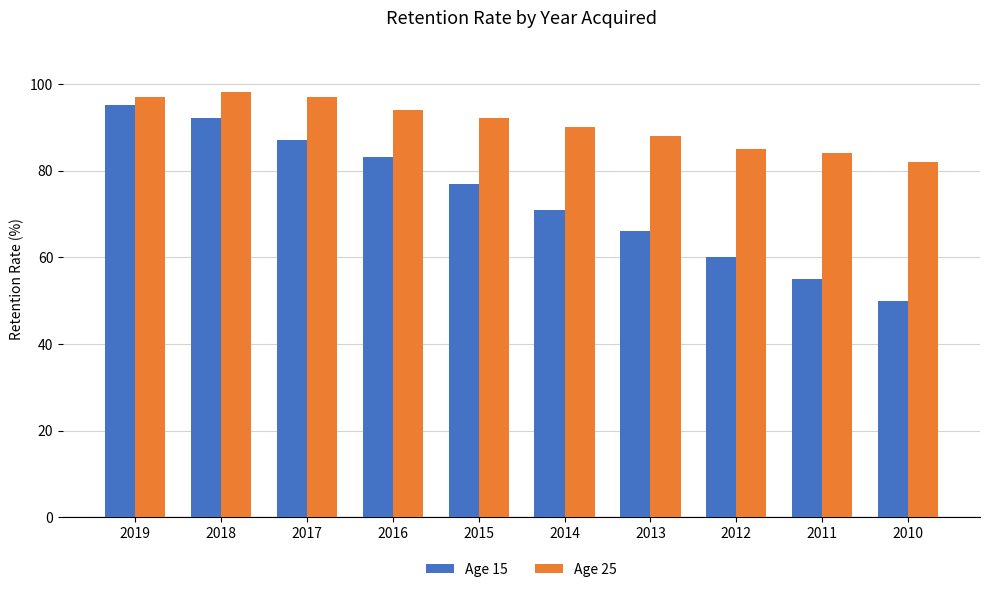

Where is Age 25 nearest to the value 90?

2014